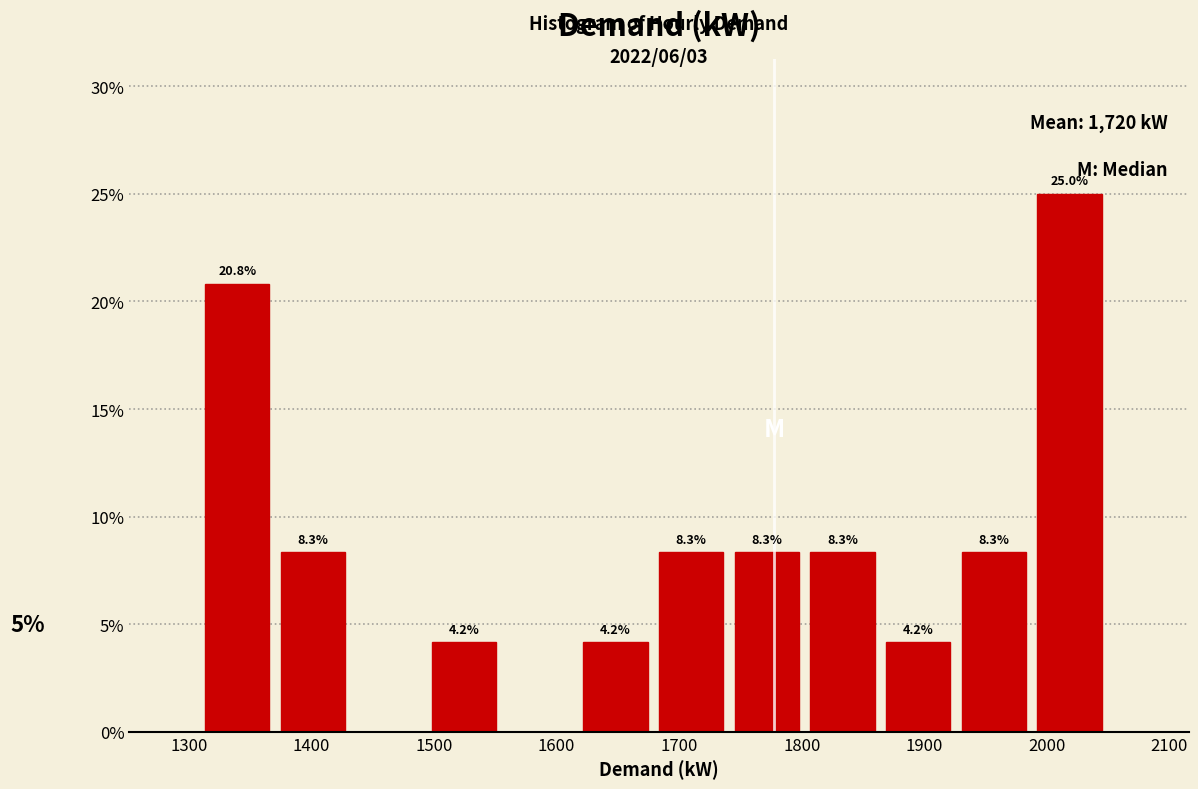

Over which range of the x-axis is the bar tallest?

1990 to 2050